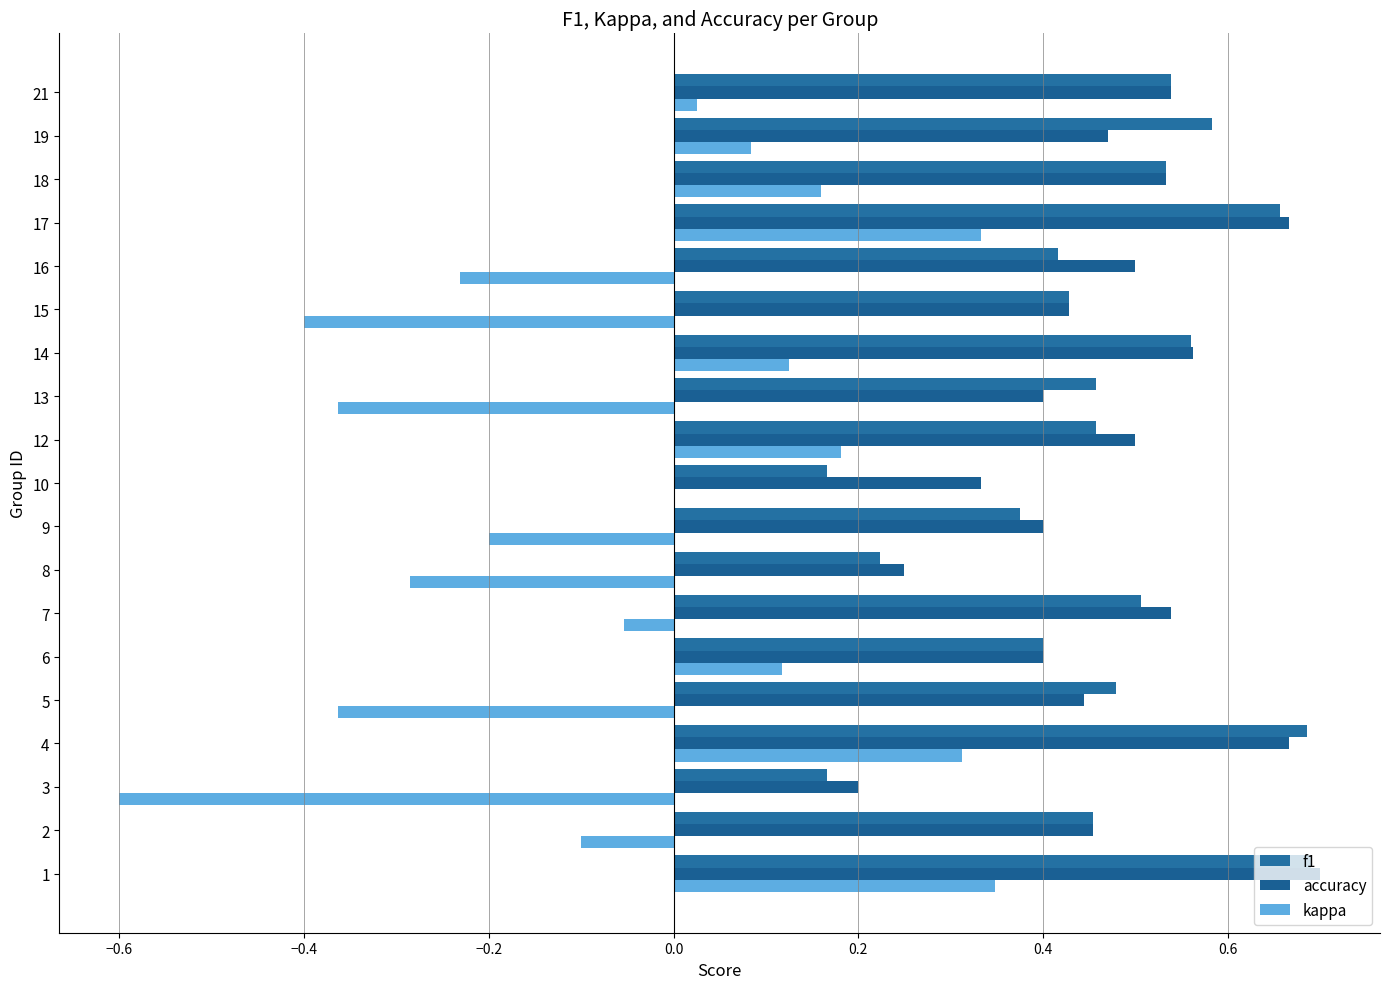

Count the number of categories in the chart.

19